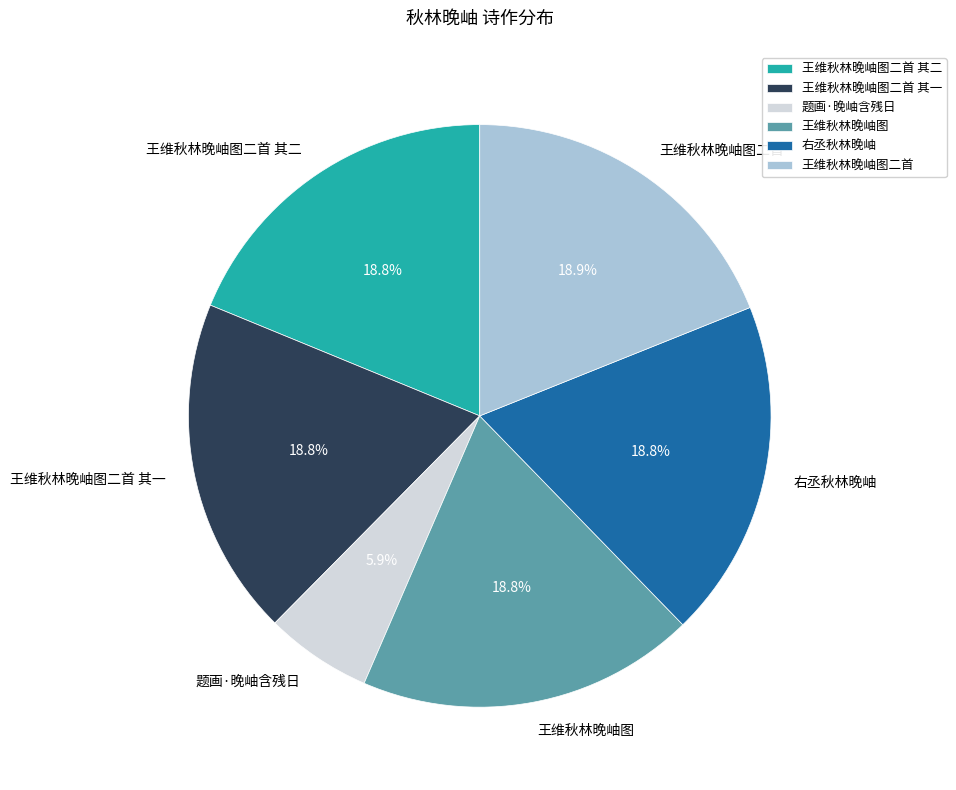

Do 王维秋林晚岫图二首 and 王维秋林晚岫图二首 其一 together represent more than half of the pie?

No